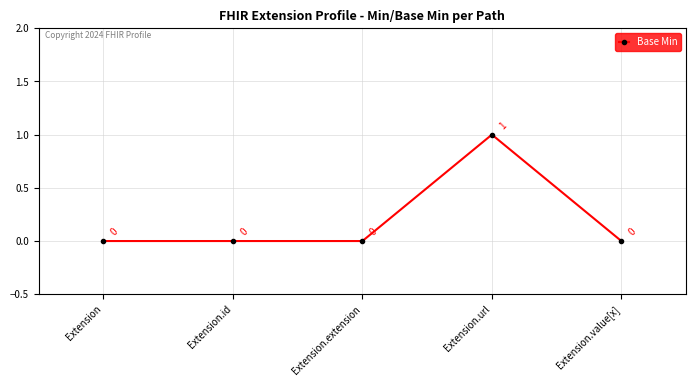

Which category has the highest value across all series?

Extension.url